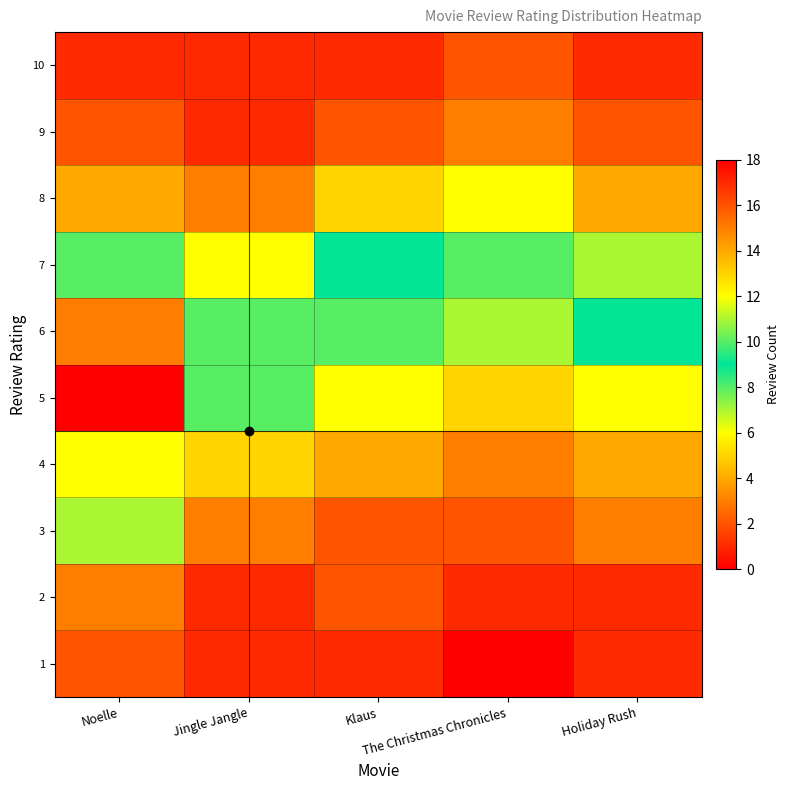

Which series changed the most between Klaus and Holiday Rush?

7